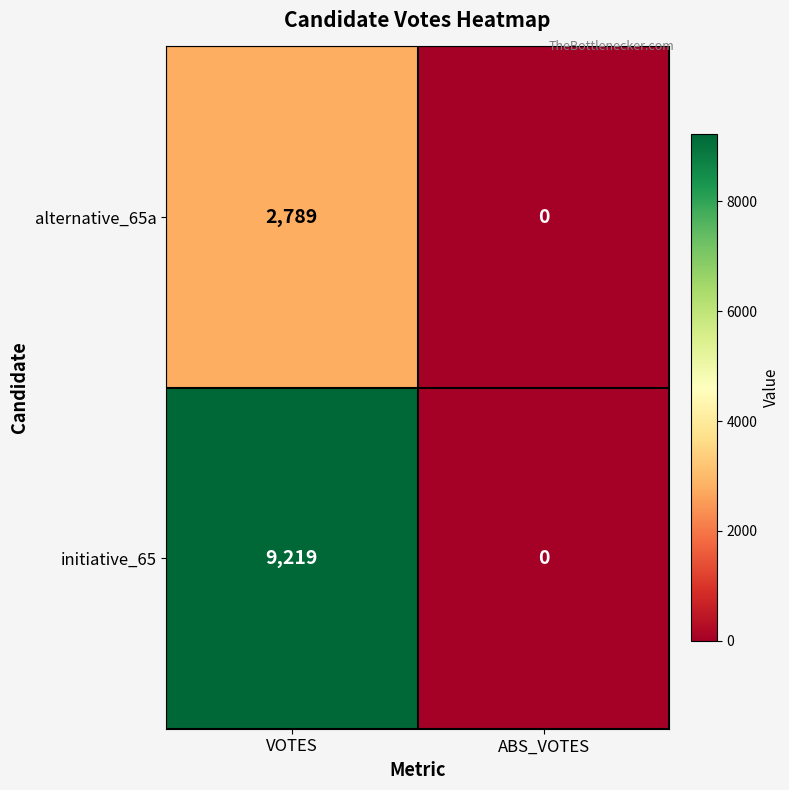

Reading right to left, transcribe all the data shown in this chart.

alternative_65a: 0	2789
initiative_65: 0	9219